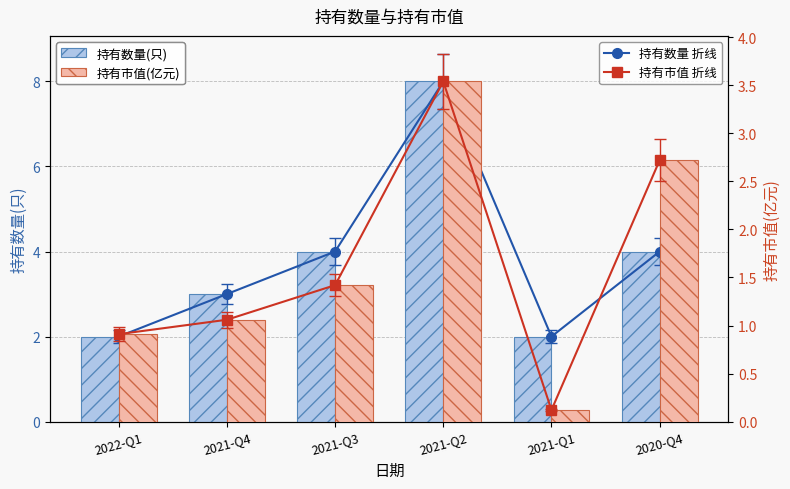

What is the difference between the maximum and minimum values in the 持有数量(只) 折线 series?

6.0